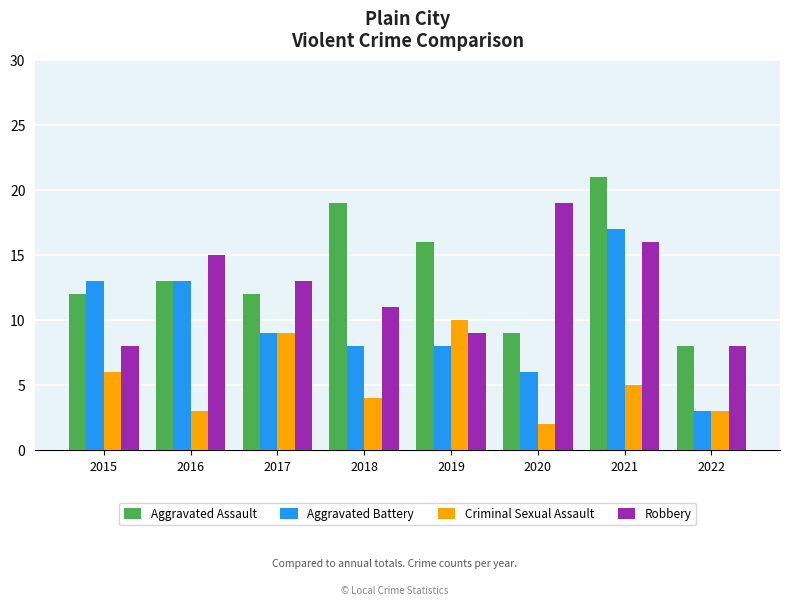

How many data points does each series have?

8